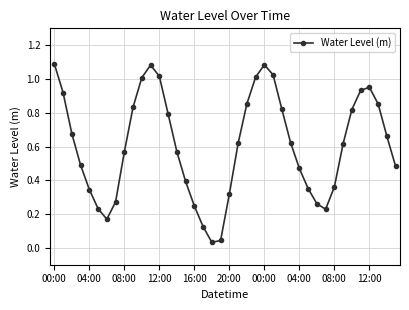

How many points are lower than both their immediate neighbors (excluding endpoints)?

3